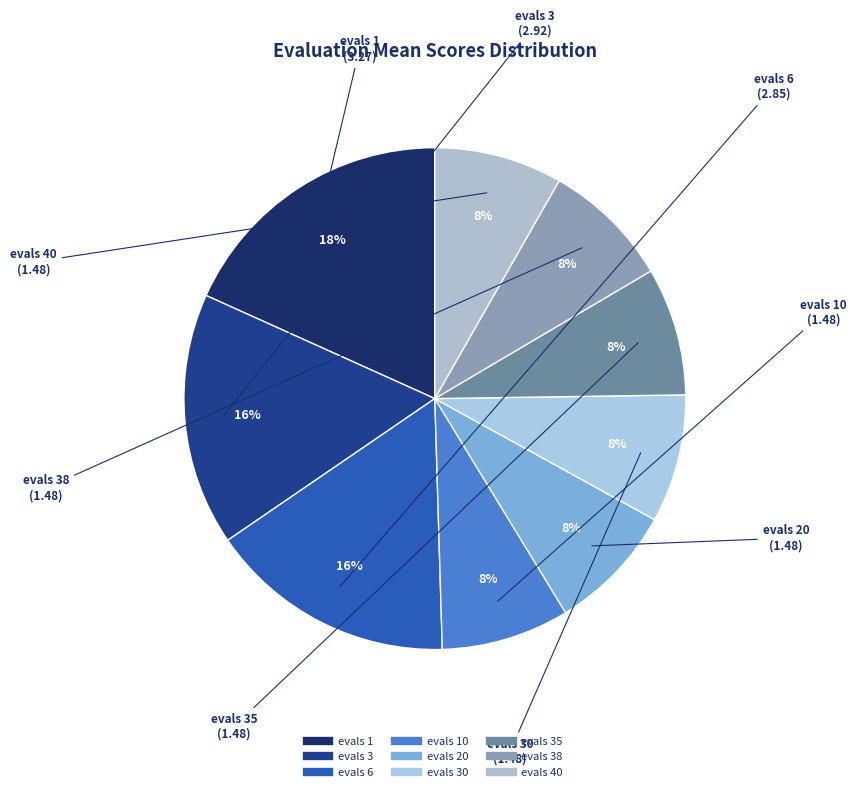

Does any single category account for the majority?

No